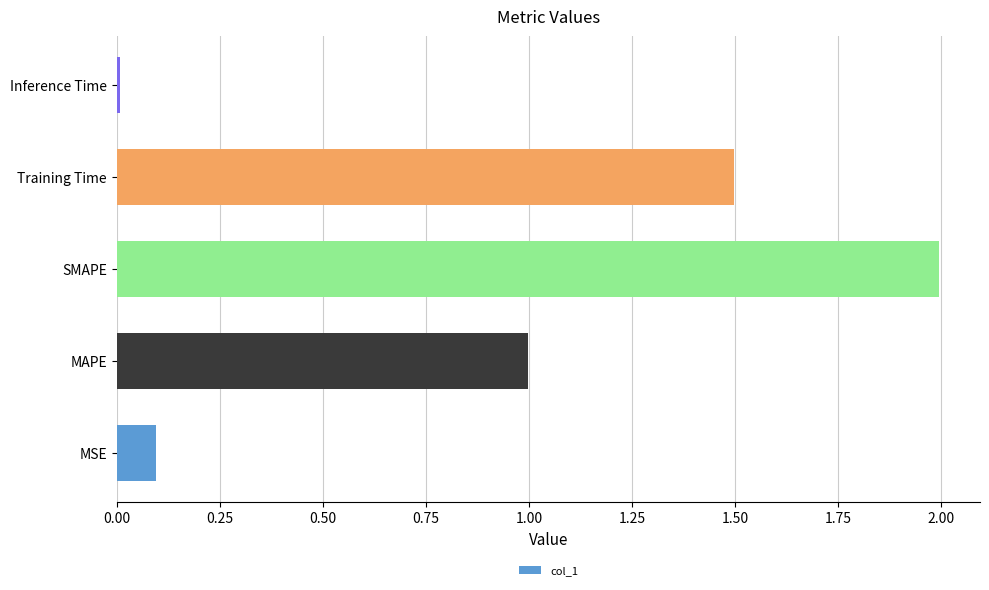

List the labels in order of value, smallest first.

Inference Time, MSE, MAPE, Training Time, SMAPE